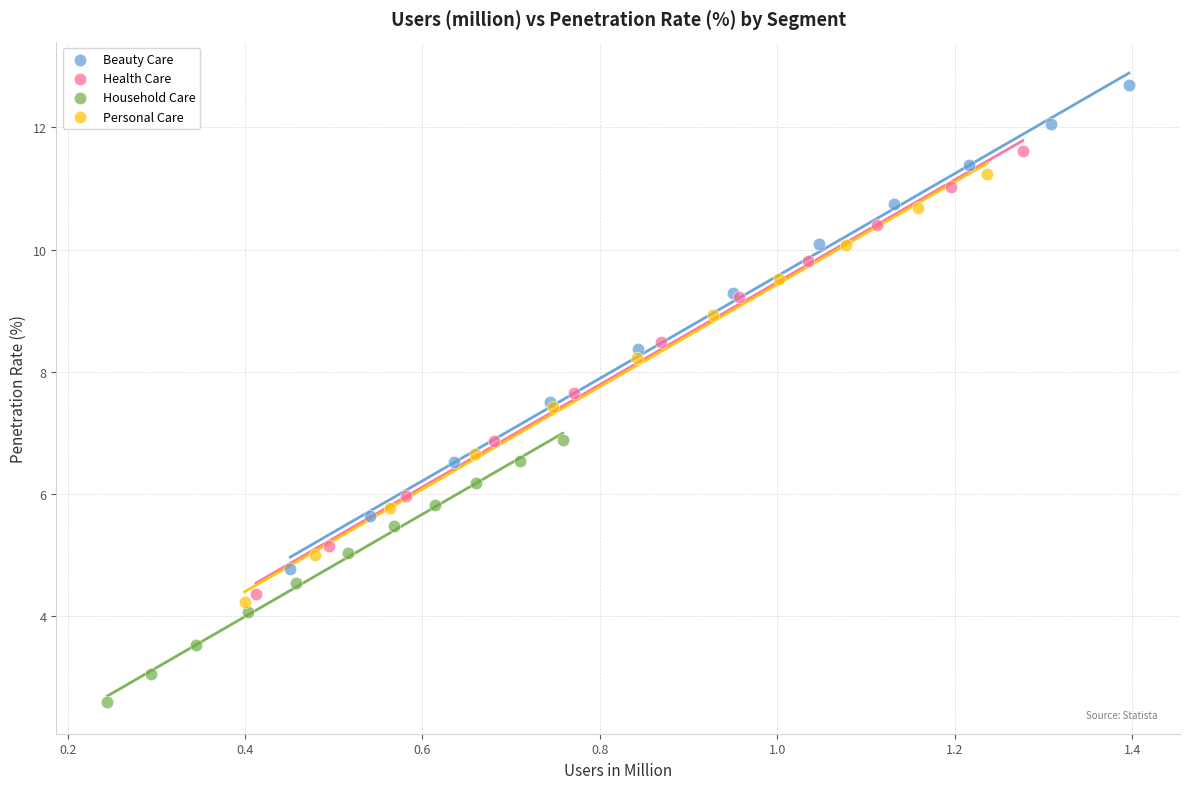

Which series reaches the minimum Y coordinate?

Household Care